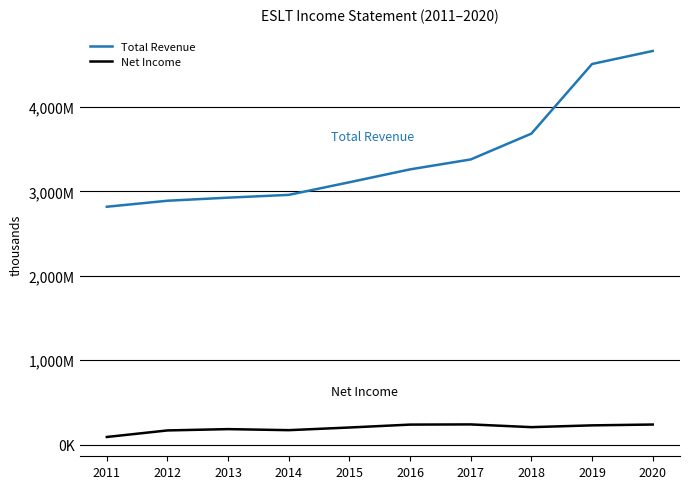

Rank the series at 2019 from lowest to highest value.

Net Income, Total Revenue